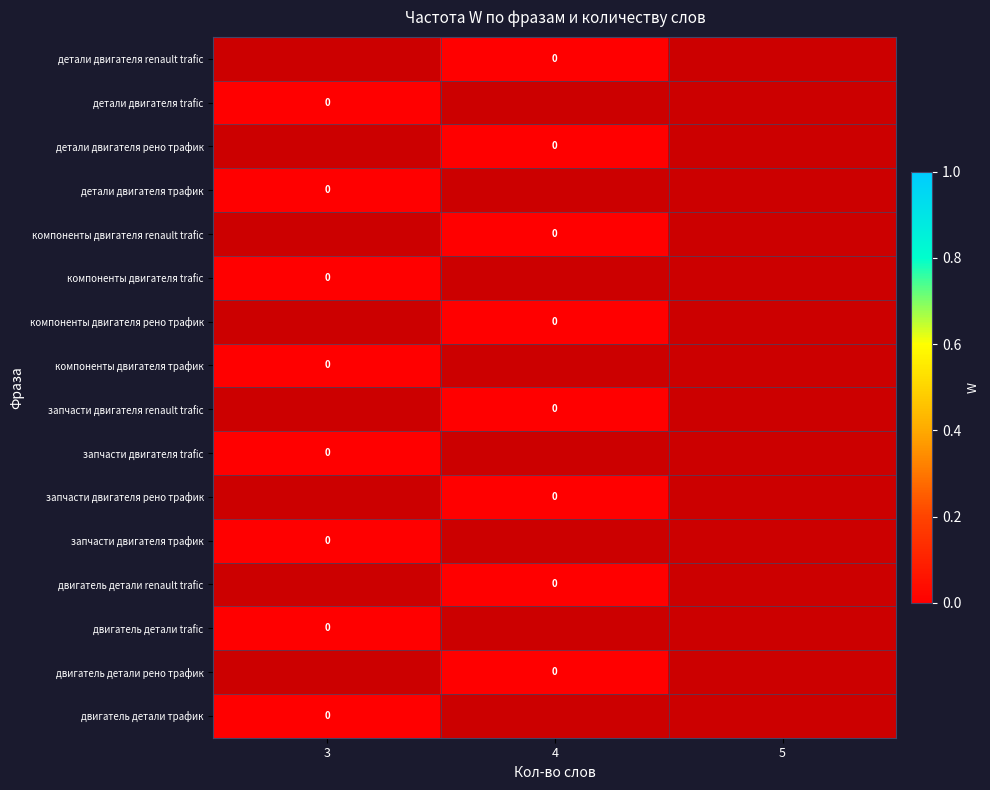

How many data points does each series have?

3